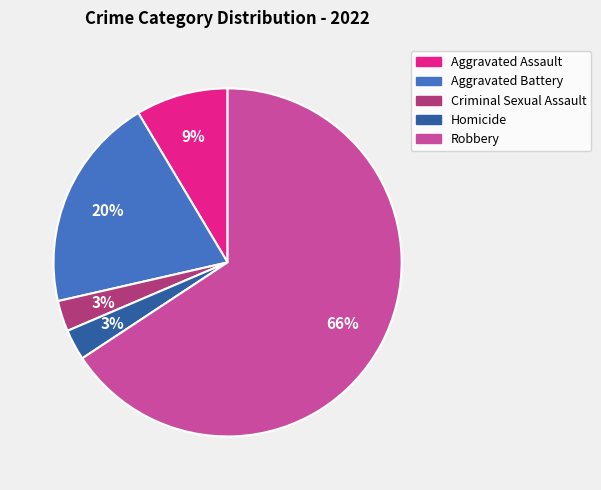

Is there a majority slice in this chart?

Yes